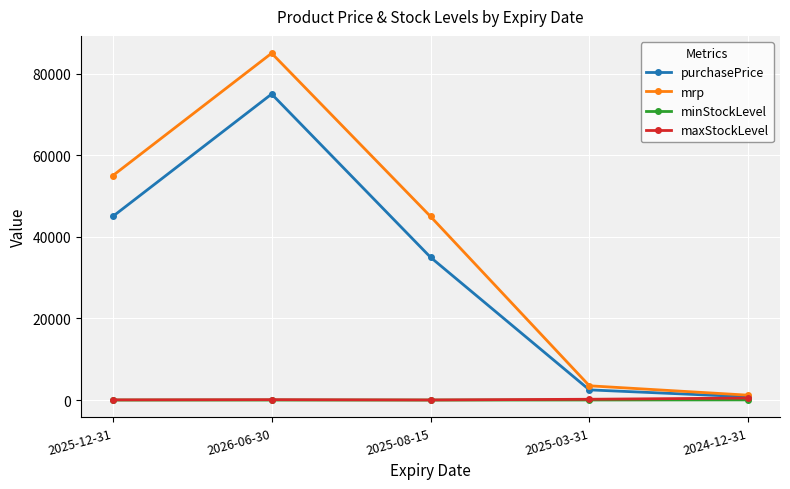

Which series has the widest spread of values?

mrp